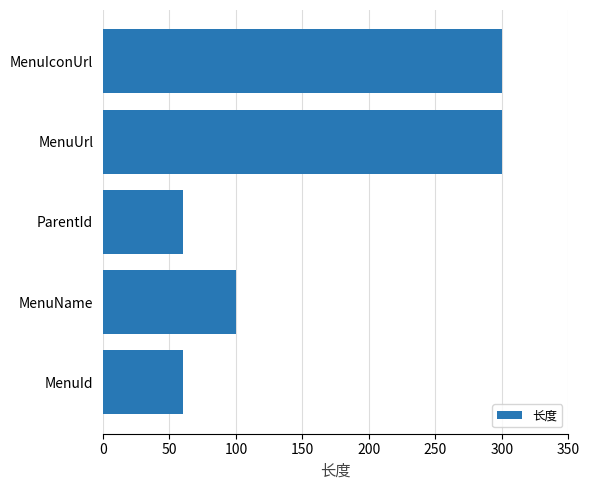

Approximately how many times larger is the value at MenuName compared to MenuIconUrl?

0.3